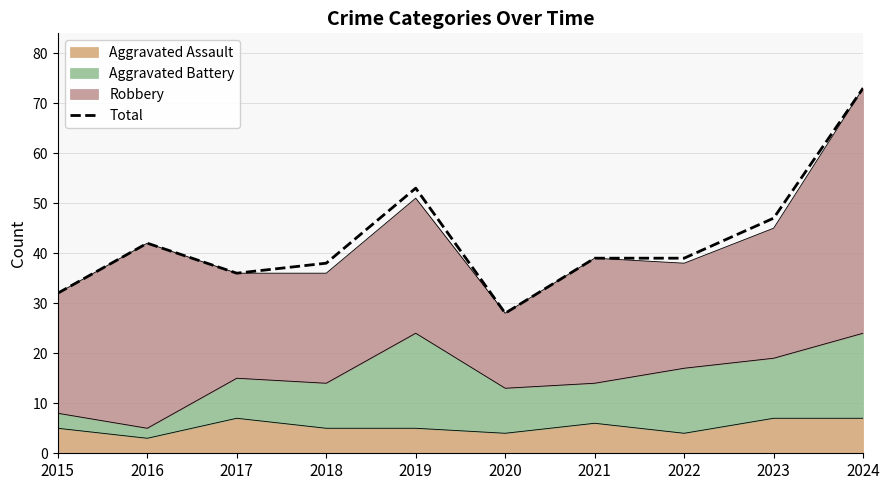

Rank the categories by value from highest to lowest.

2024, 2019, 2023, 2016, 2021, 2022, 2018, 2017, 2015, 2020